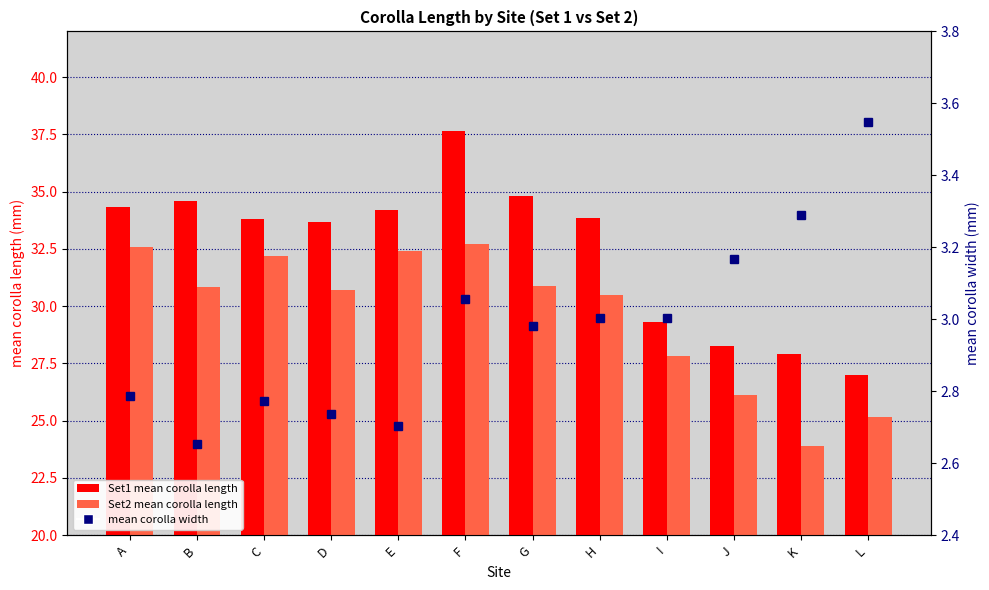

Which label corresponds to the smallest value in the chart?

B